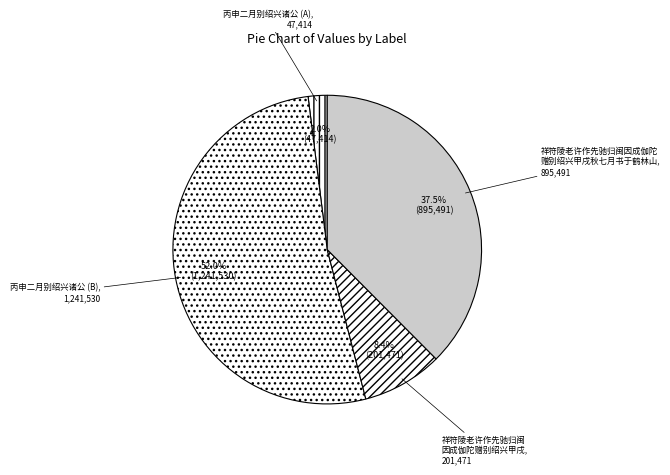

Rank the categories by value from lowest to highest.

丙申二月别绍兴诸公 (A), 祥符陵老许作先驰归闽 因成伽陀赠别绍兴甲戌, 祥符陵老许作先驰归闽因成伽陀 赠别绍兴甲戌秋七月书于鹤林山, 丙申二月别绍兴诸公 (B)